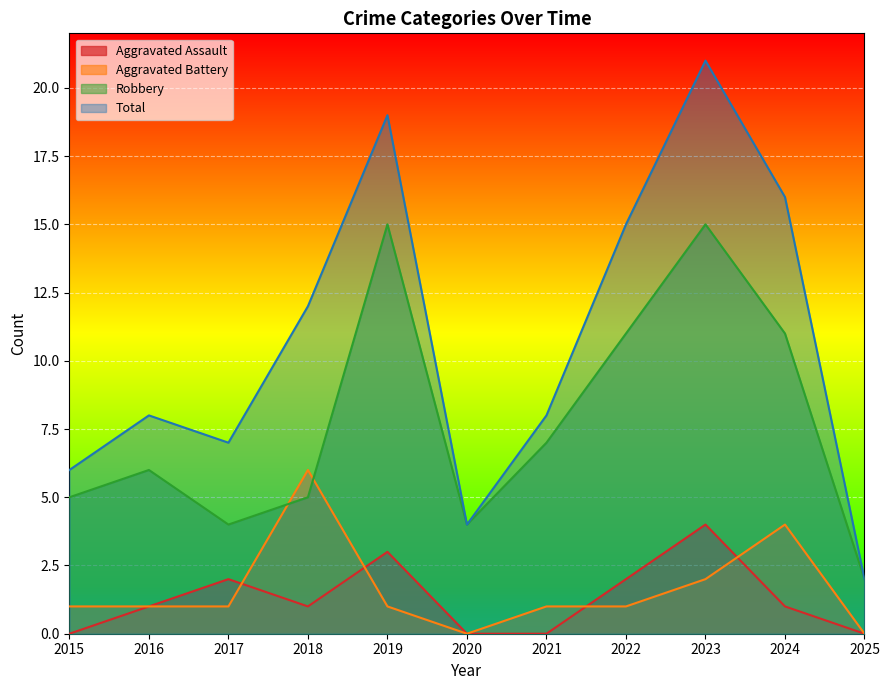

Where is the first local maximum for Aggravated Battery?

2018